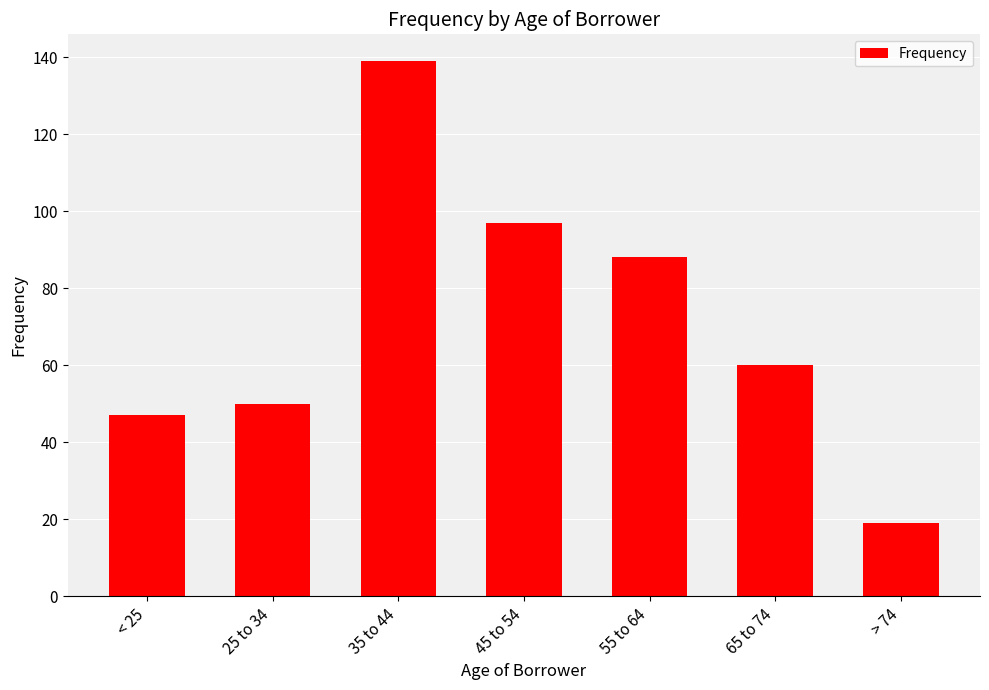

Between 45 to 54 and < 25, which is larger?

45 to 54